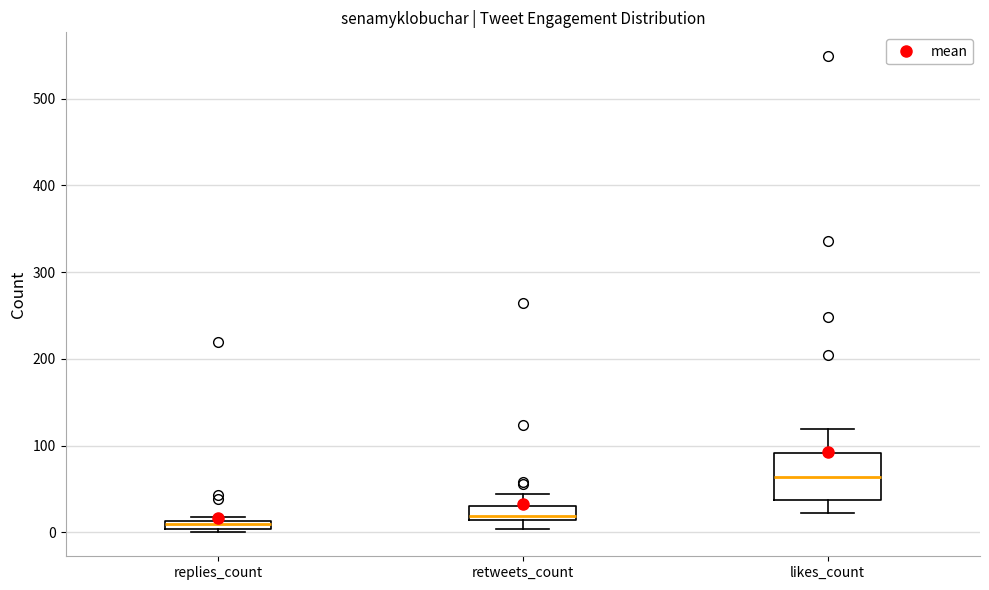

Where does the median line of the box for retweets_count sit on the y-axis? The values are not printed on the chart, so give them approximately, as read against the axis.

20